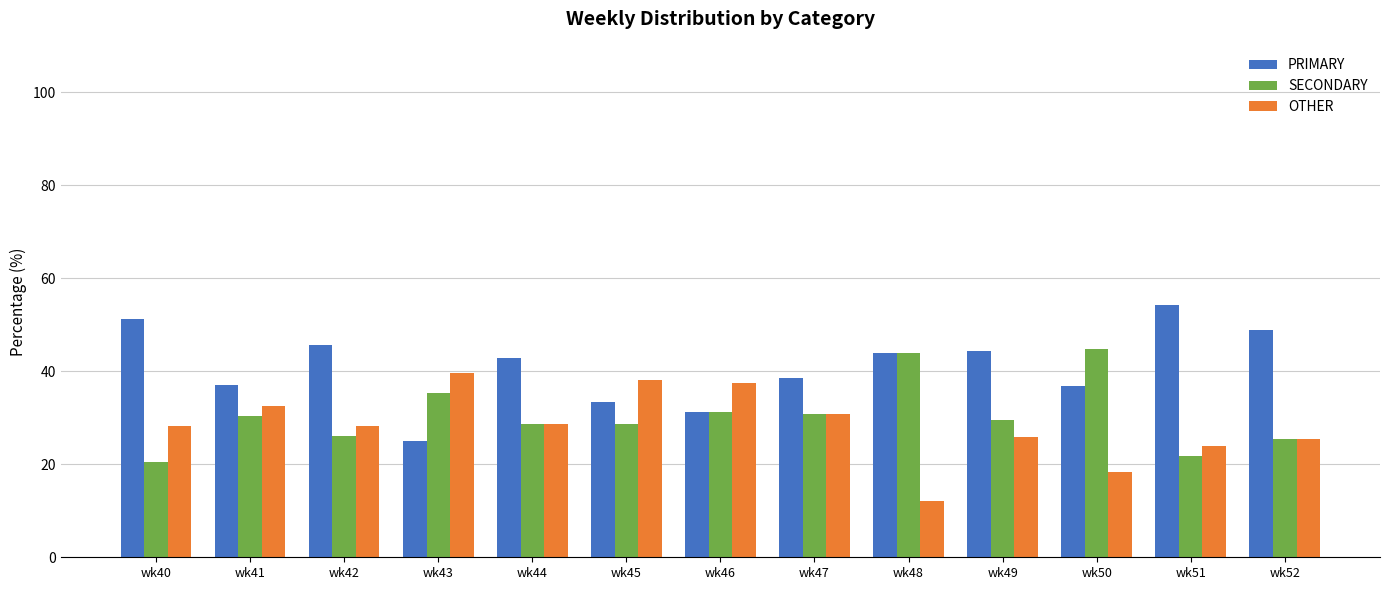

Is it true that SECONDARY equals 8.2 at wk41?

False